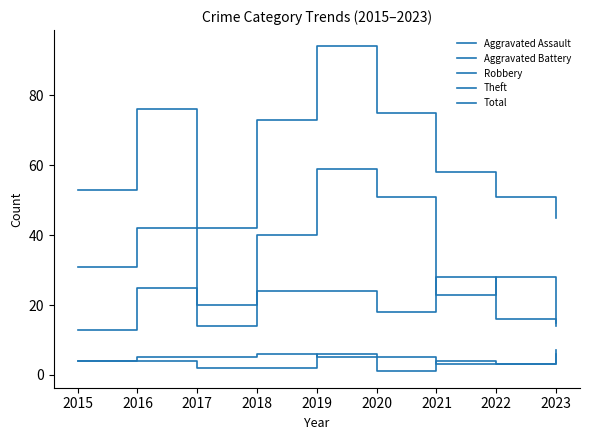

Does the chart display data point markers on the line(s)?

No